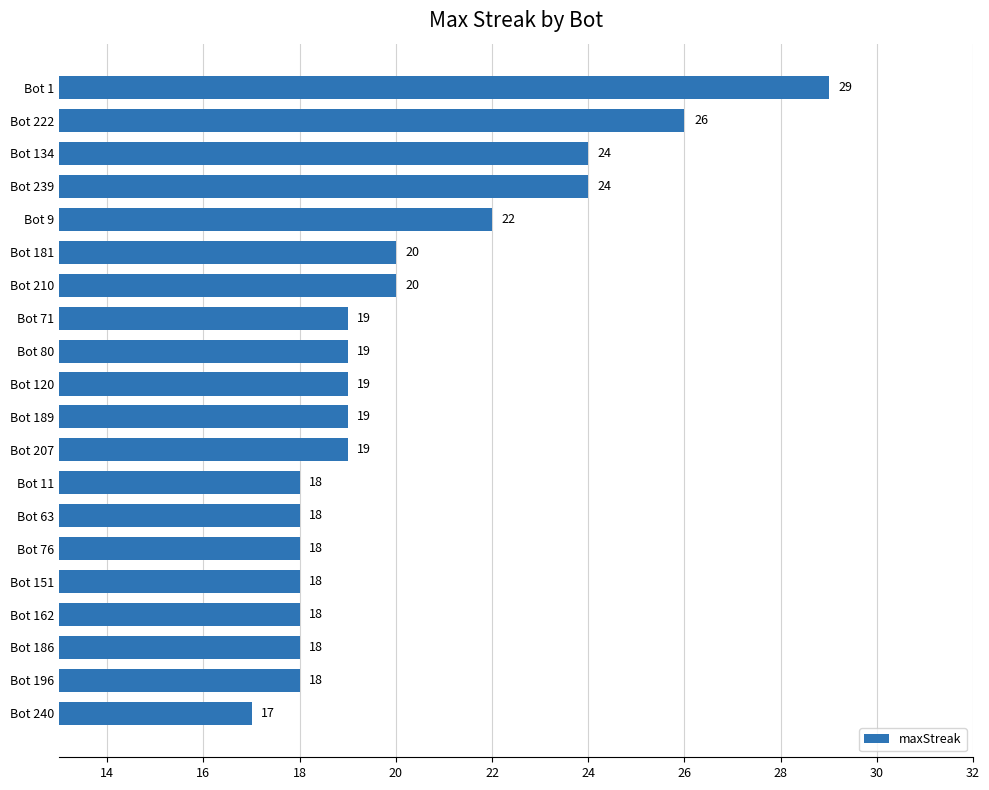

The chart shows a value of 19 at Bot 80. True or false?

True